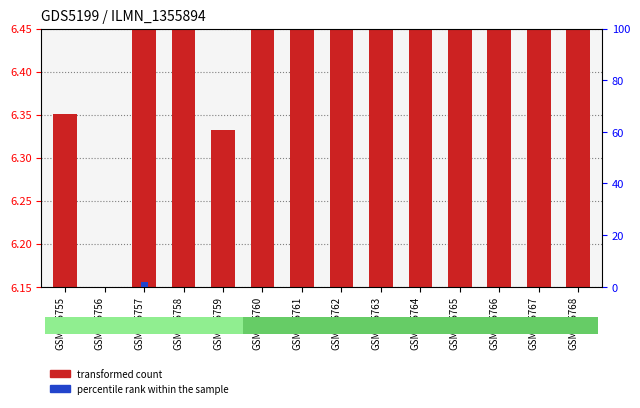

What is the spread (max minus min) of values at GSM665766?

3.2